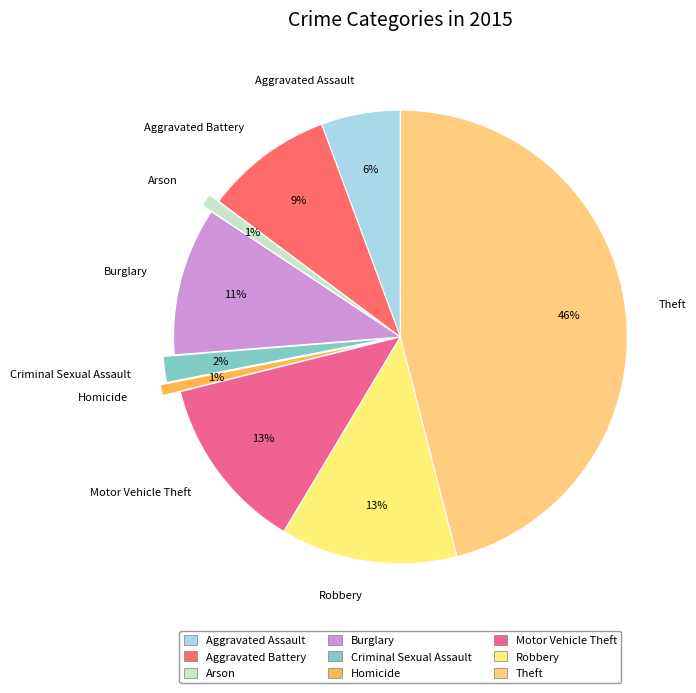

Between Criminal Sexual Assault and Aggravated Battery, which is larger?

Aggravated Battery